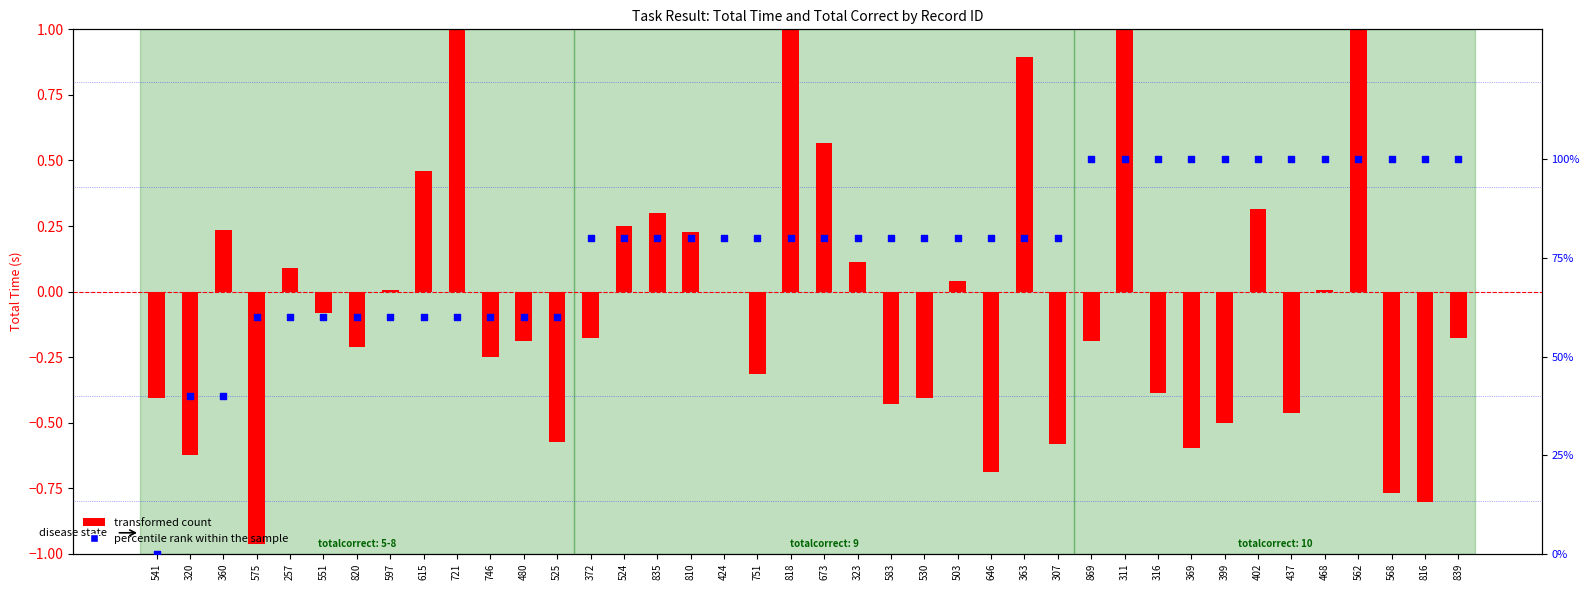

Which series has the largest total across all categories?

percentile rank within the sample